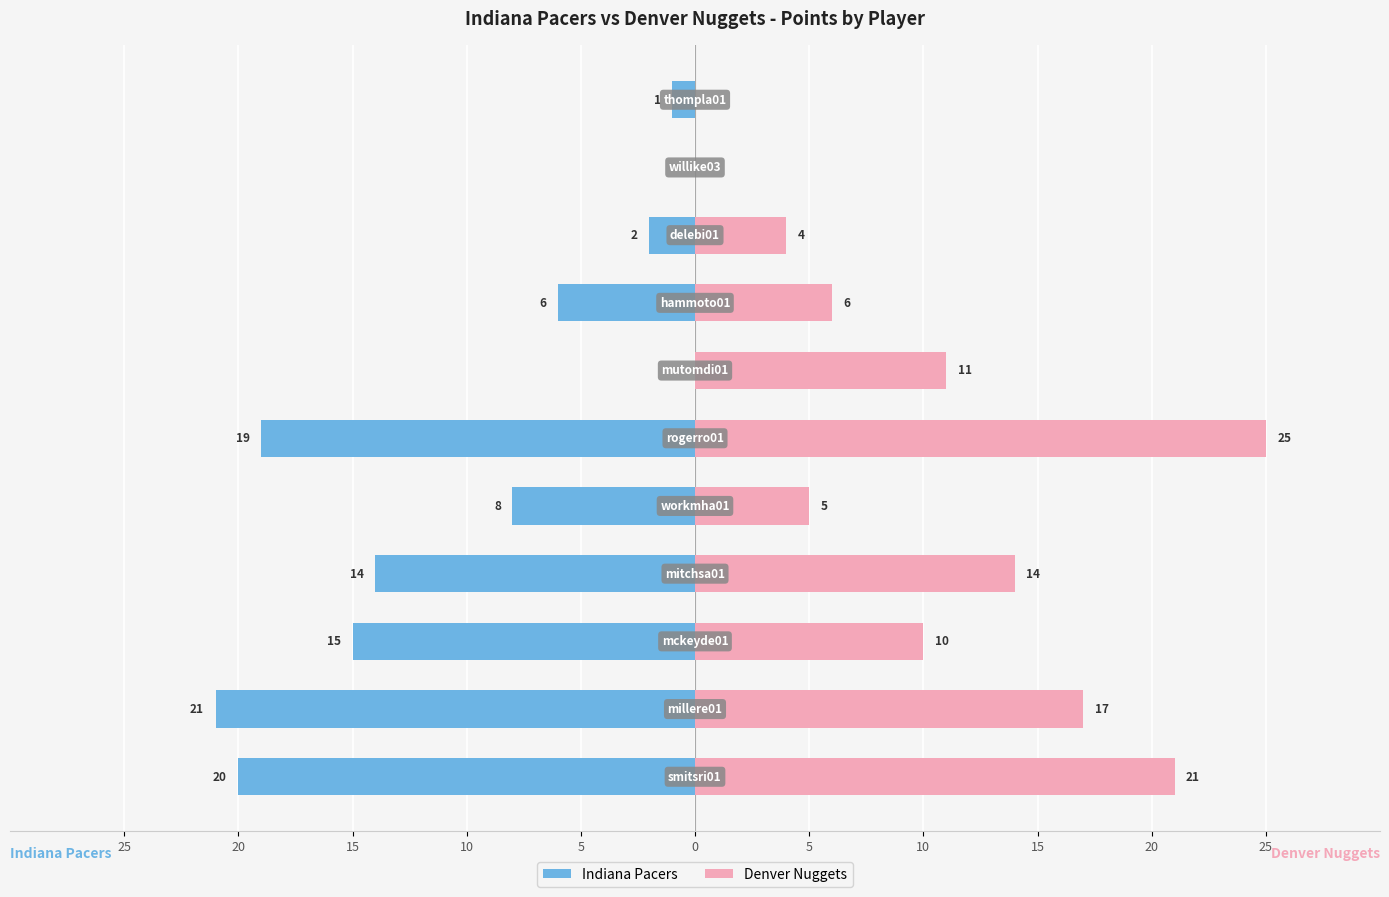

What is the label of the 4th bar from the right?

10